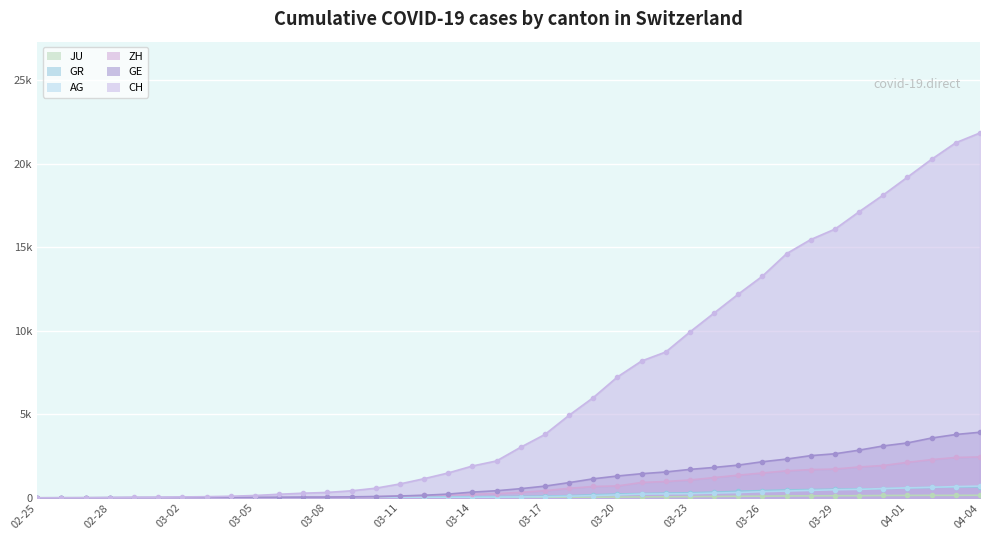

How many values in JU are above zero?

38